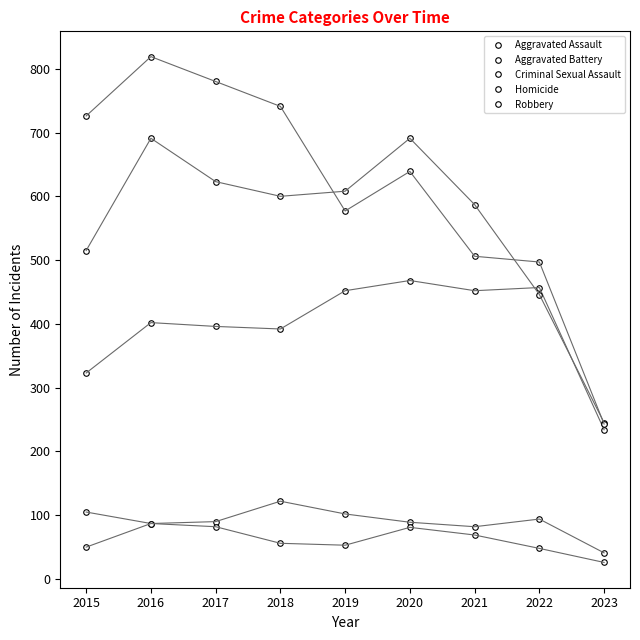

How many lines are shown in the chart?

5